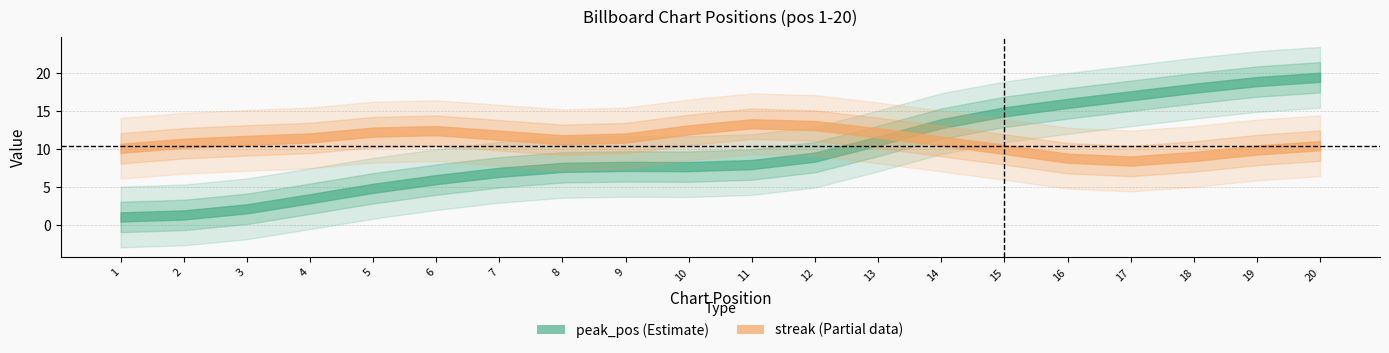

Where is streak nearest to the value 11?

2